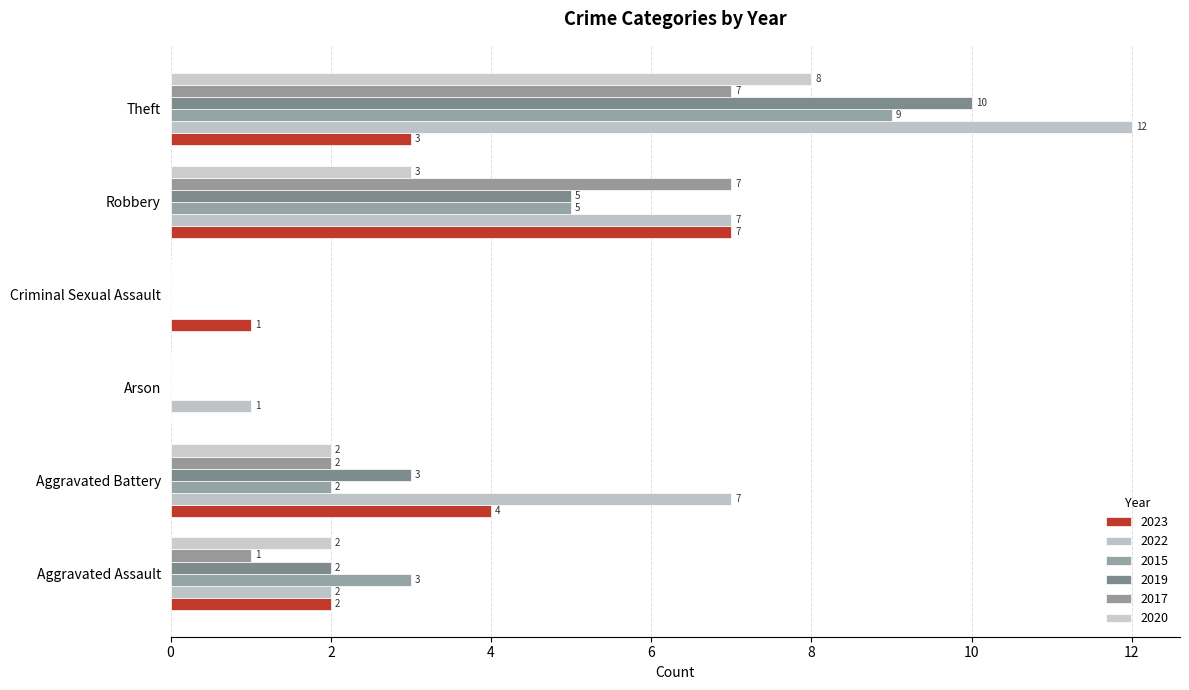

Between Arson and Aggravated Assault, which is larger?

Aggravated Assault